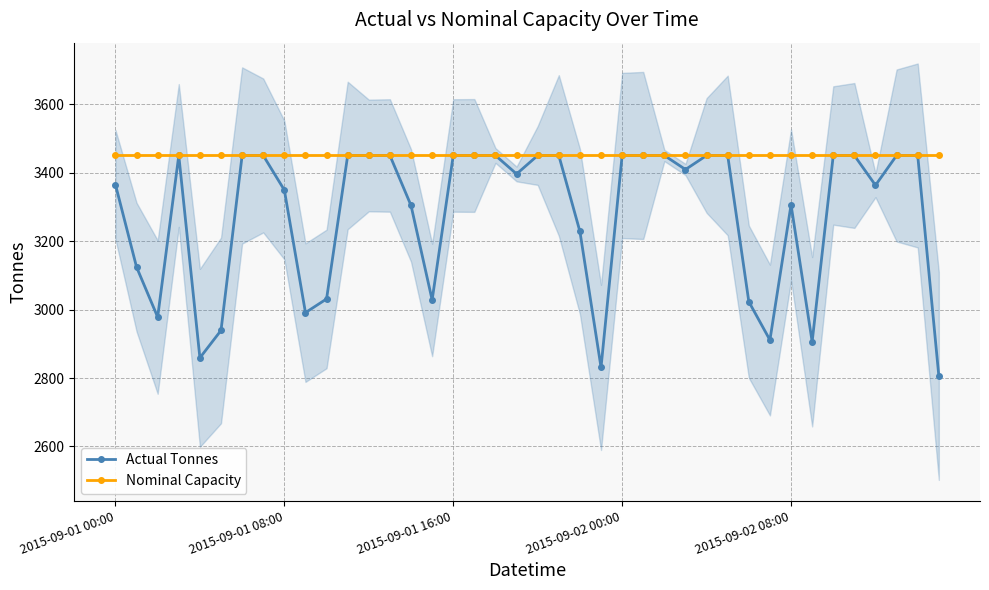

The Nominal Capacity series shows 3450 at 21. True or false?

True